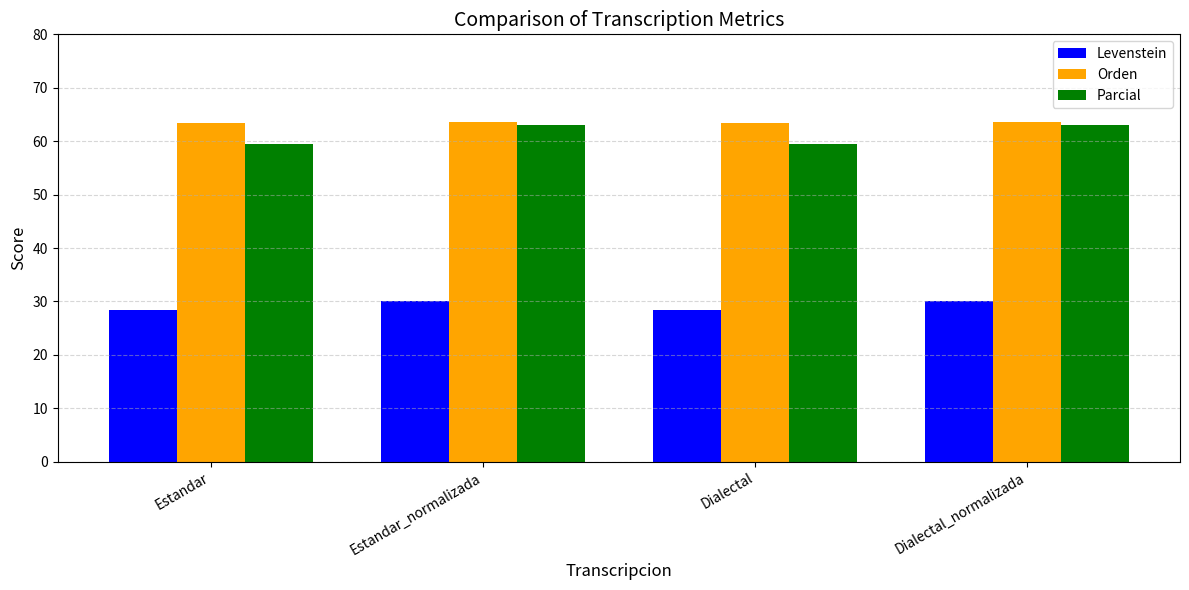

The Levenstein series shows 20.7 at Dialectal_normalizada. True or false?

False